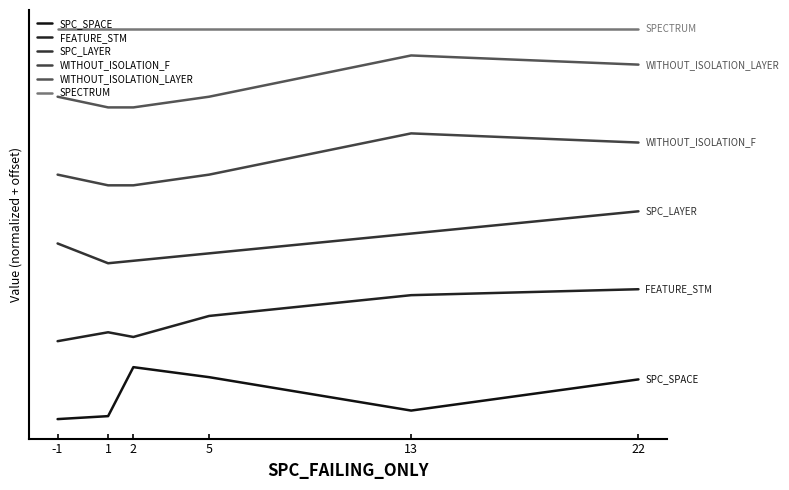

True or false: WITHOUT_ISOLATION_F and SPECTRUM intersect in this chart.

False